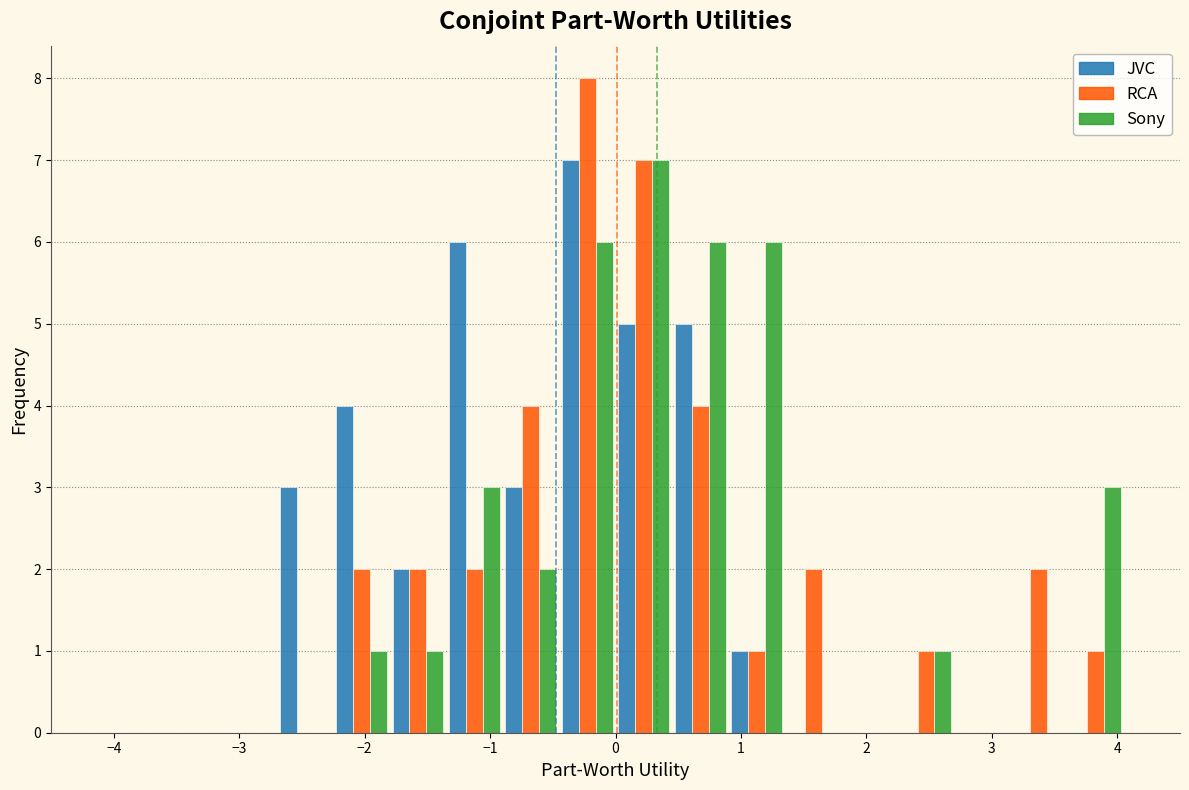

Reading left to right, list every range on the x-axis with the height of the bar of each series over it. Neither the bar edges nor the heights are printed on the chart, so give them approximately, as read against the axes.

-4.50 to -4.05: JVC=0	RCA=0	Sony=0
-4.05 to -3.60: JVC=0	RCA=0	Sony=0
-3.60 to -3.15: JVC=0	RCA=0	Sony=0
-3.15 to -2.70: JVC=0	RCA=0	Sony=0
-2.70 to -2.25: JVC=3	RCA=0	Sony=0
-2.25 to -1.80: JVC=4	RCA=2	Sony=1
-1.80 to -1.35: JVC=2	RCA=2	Sony=1
-1.35 to -0.90: JVC=6	RCA=2	Sony=3
-0.90 to -0.45: JVC=3	RCA=4	Sony=2
-0.45 to 0.00: JVC=7	RCA=8	Sony=6
0.00 to 0.45: JVC=5	RCA=7	Sony=7
0.45 to 0.90: JVC=5	RCA=4	Sony=6
0.90 to 1.35: JVC=1	RCA=1	Sony=6
1.35 to 1.80: JVC=0	RCA=2	Sony=0
1.80 to 2.25: JVC=0	RCA=0	Sony=0
2.25 to 2.70: JVC=0	RCA=1	Sony=1
2.70 to 3.15: JVC=0	RCA=0	Sony=0
3.15 to 3.60: JVC=0	RCA=2	Sony=0
3.60 to 4.05: JVC=0	RCA=1	Sony=3
4.05 to 4.50: JVC=0	RCA=0	Sony=0